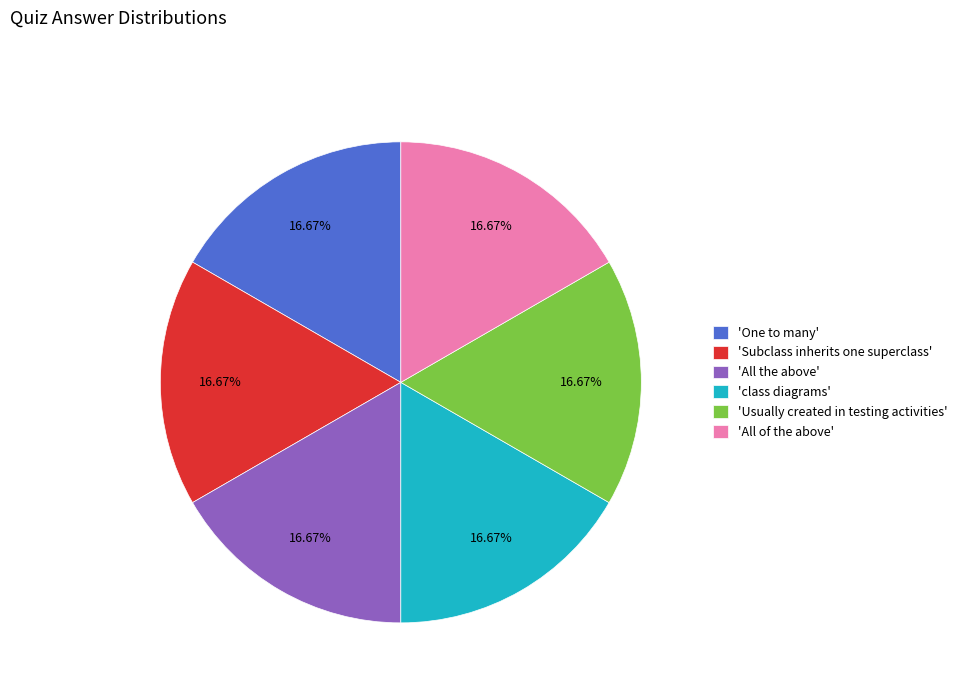

Combined, do 'Usually created in testing activities' and 'One to many' account for over 50%?

No